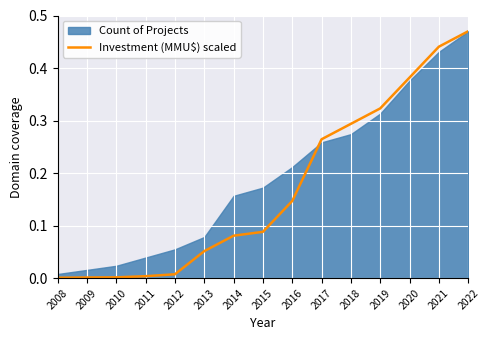

Where is the data nearest to the value 0?

2008